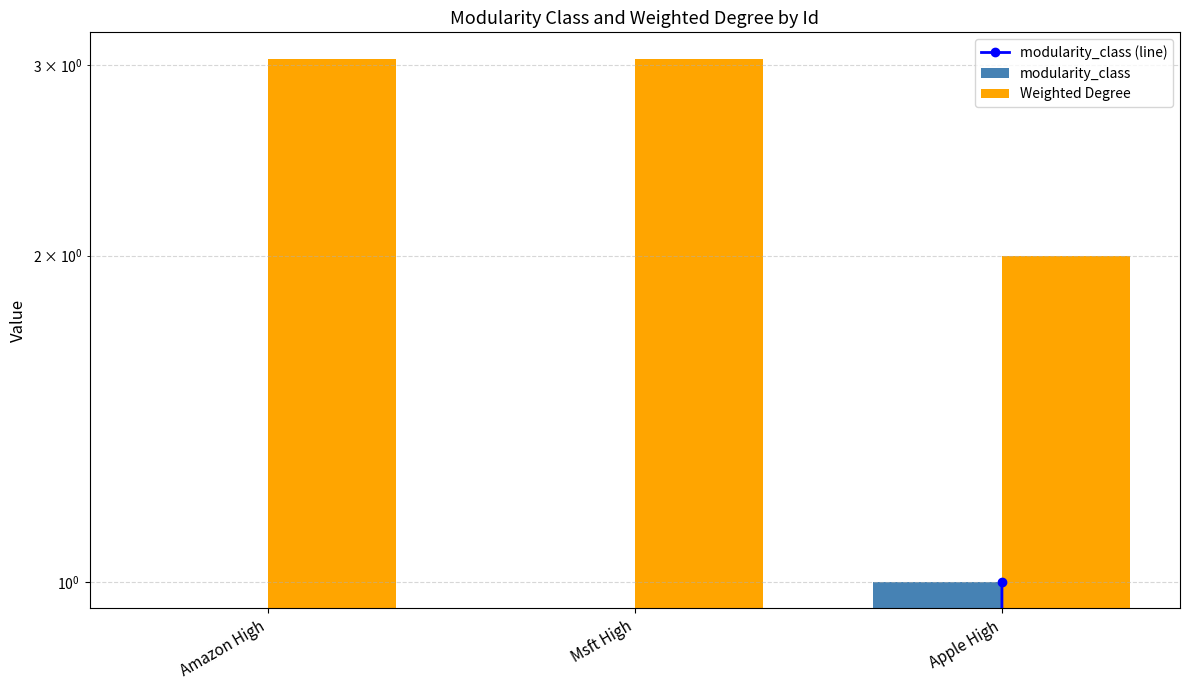

List the series in order of their peak value, highest first.

Weighted Degree, modularity_class (line), modularity_class